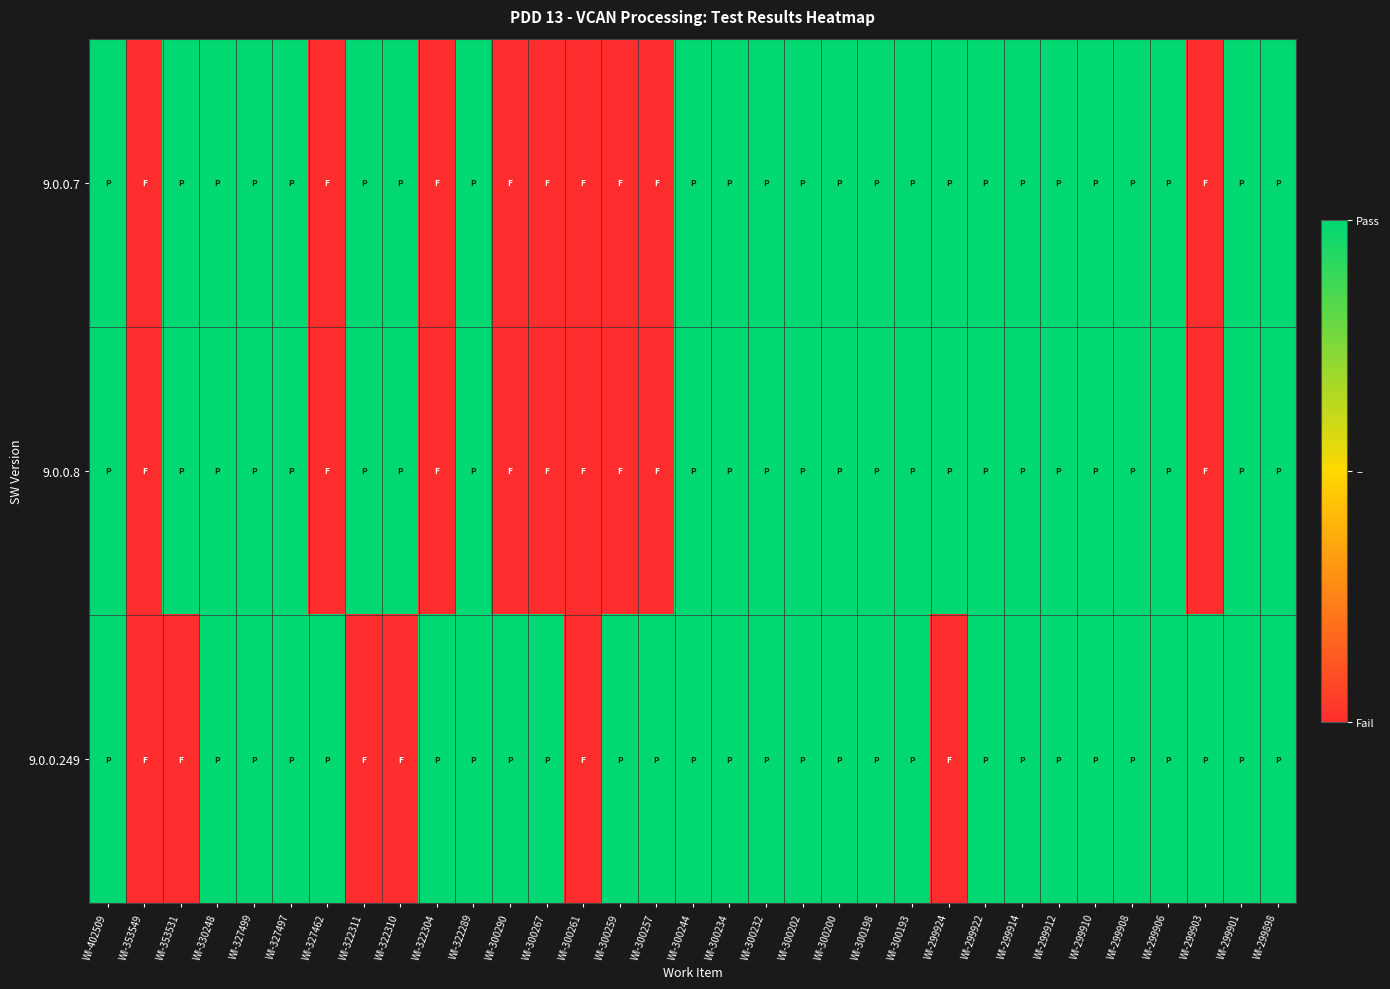

Reading left to right, list all the values displayed in this chart.

9.0.0.7: WI-402509=1	WI-353549=0	WI-353531=1	WI-330248=1	WI-327499=1	WI-327497=1	WI-327462=0	WI-322311=1	WI-322310=1	WI-322304=0	WI-322289=1	WI-300290=0	WI-300267=0	WI-300261=0	WI-300259=0	WI-300257=0	WI-300244=1	WI-300234=1	WI-300232=1	WI-300202=1	WI-300200=1	WI-300198=1	WI-300193=1	WI-299924=1	WI-299922=1	WI-299914=1	WI-299912=1	WI-299910=1	WI-299908=1	WI-299906=1	WI-299903=0	WI-299901=1	WI-299898=1
9.0.0.8: WI-402509=1	WI-353549=0	WI-353531=1	WI-330248=1	WI-327499=1	WI-327497=1	WI-327462=0	WI-322311=1	WI-322310=1	WI-322304=0	WI-322289=1	WI-300290=0	WI-300267=0	WI-300261=0	WI-300259=0	WI-300257=0	WI-300244=1	WI-300234=1	WI-300232=1	WI-300202=1	WI-300200=1	WI-300198=1	WI-300193=1	WI-299924=1	WI-299922=1	WI-299914=1	WI-299912=1	WI-299910=1	WI-299908=1	WI-299906=1	WI-299903=0	WI-299901=1	WI-299898=1
9.0.0.249: WI-402509=1	WI-353549=0	WI-353531=0	WI-330248=1	WI-327499=1	WI-327497=1	WI-327462=1	WI-322311=0	WI-322310=0	WI-322304=1	WI-322289=1	WI-300290=1	WI-300267=1	WI-300261=0	WI-300259=1	WI-300257=1	WI-300244=1	WI-300234=1	WI-300232=1	WI-300202=1	WI-300200=1	WI-300198=1	WI-300193=1	WI-299924=0	WI-299922=1	WI-299914=1	WI-299912=1	WI-299910=1	WI-299908=1	WI-299906=1	WI-299903=1	WI-299901=1	WI-299898=1